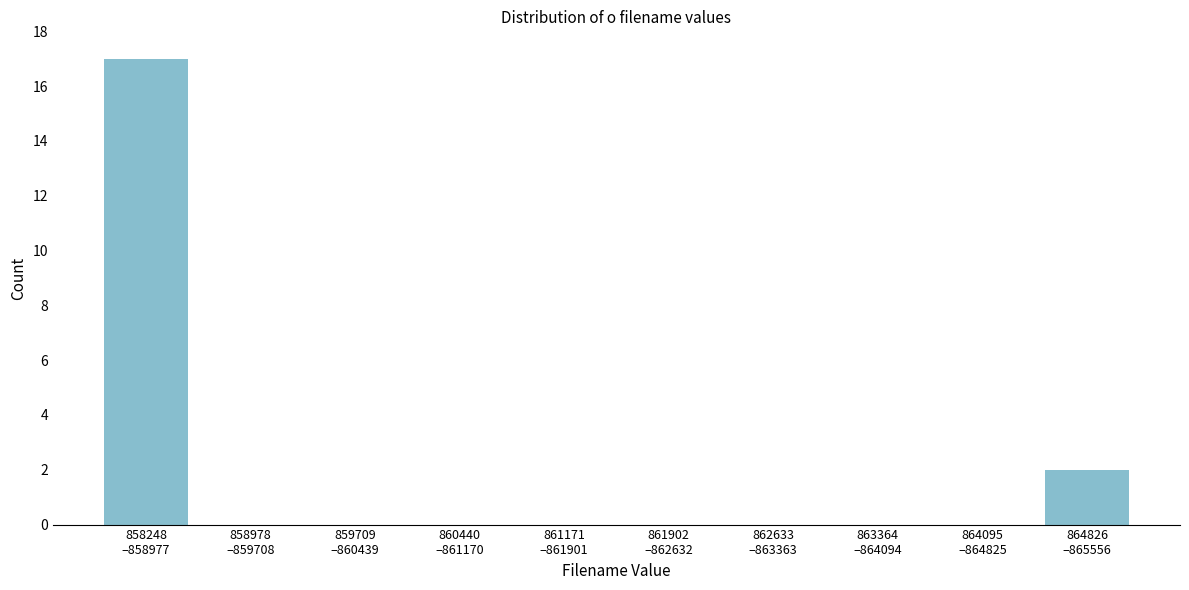

What is the sum of all values?

19